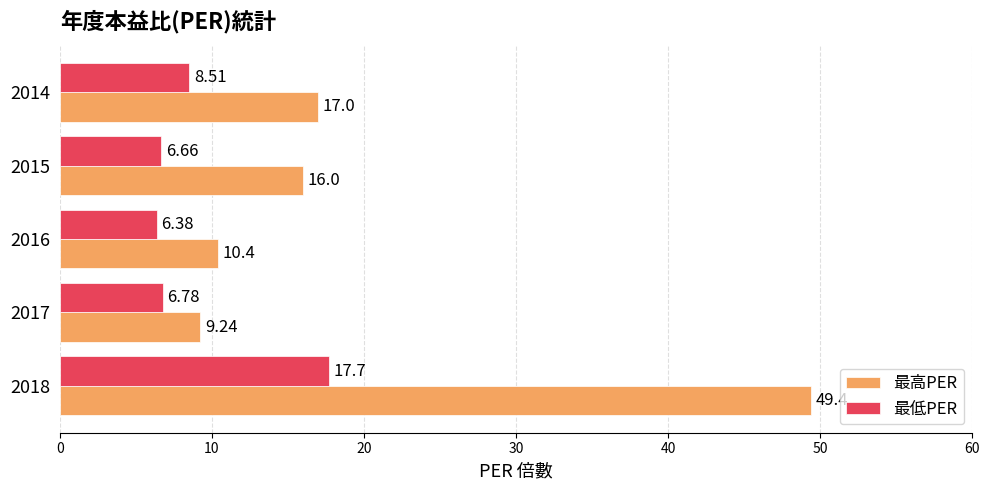

What is the sum of the 最低PER values at 2014 and 2016?

14.9